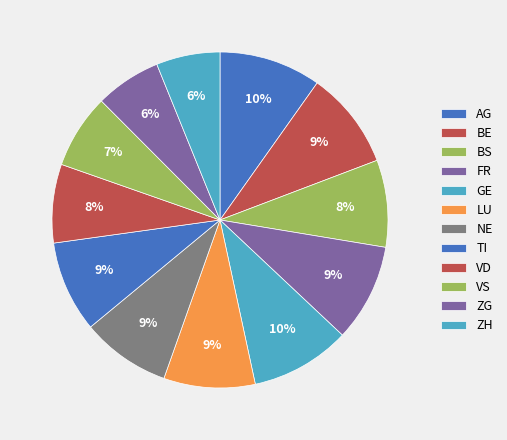

To the nearest percent, what is the difference between the largest and smallest slice percentages?

4%